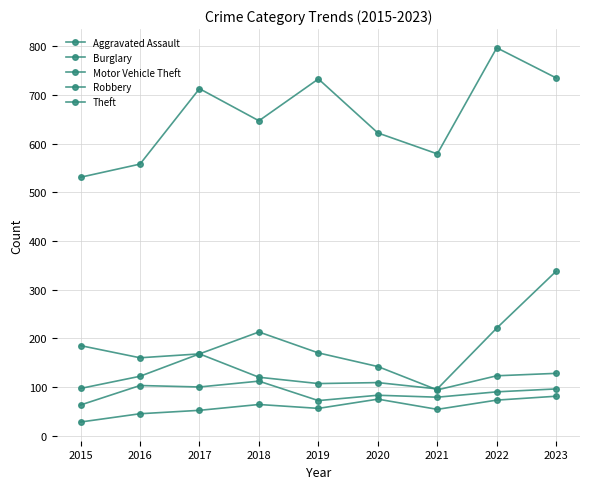

Which series has the largest total across all categories?

Theft